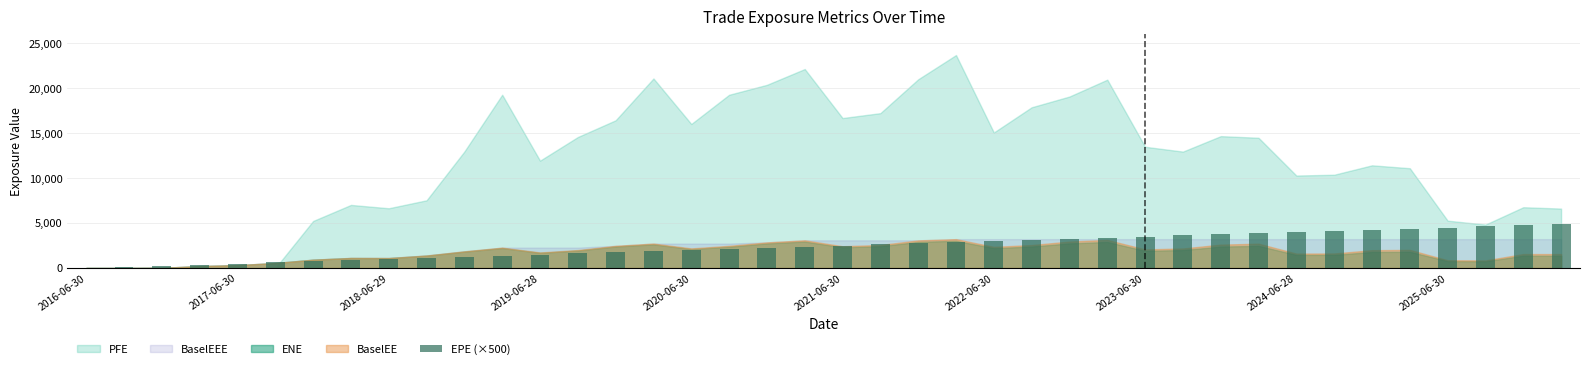

What is the sum of all values?

97480.3